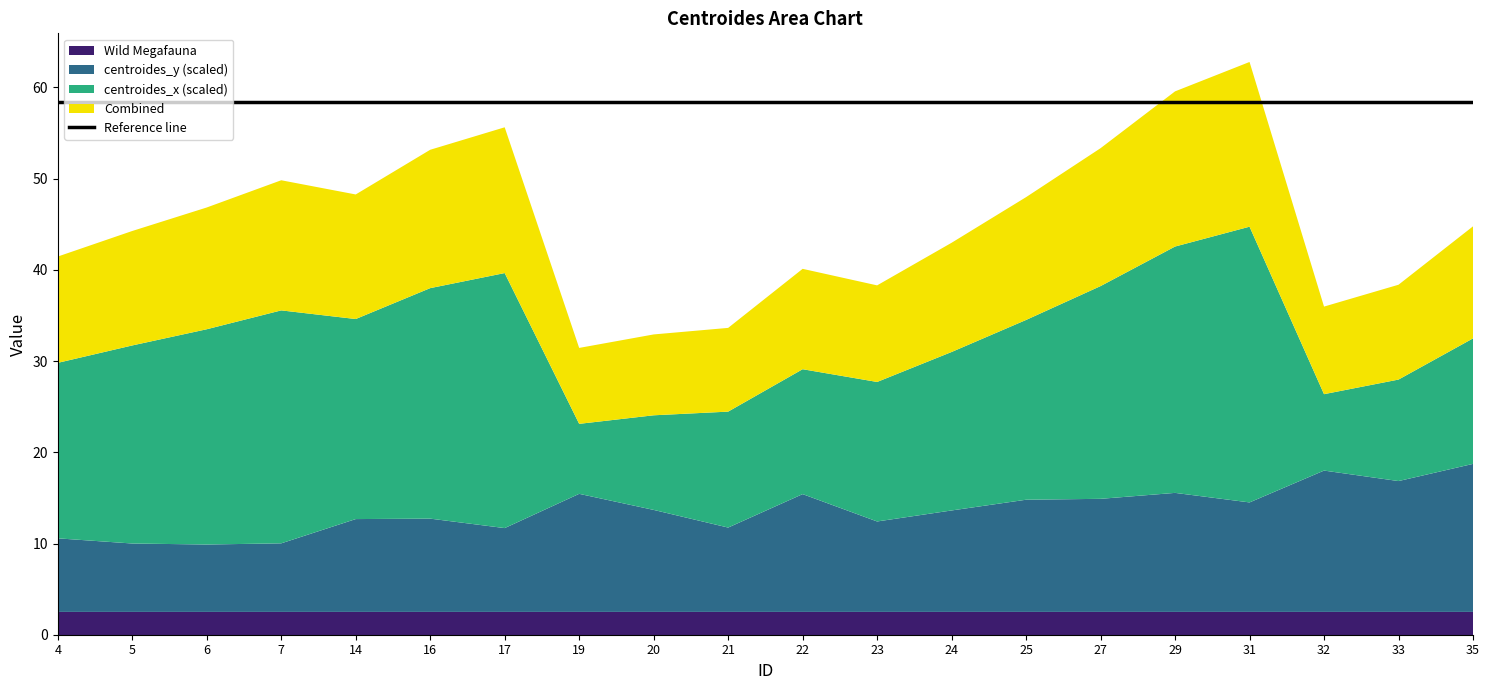

What is the highest value of the Wild Megafauna series?

2.5